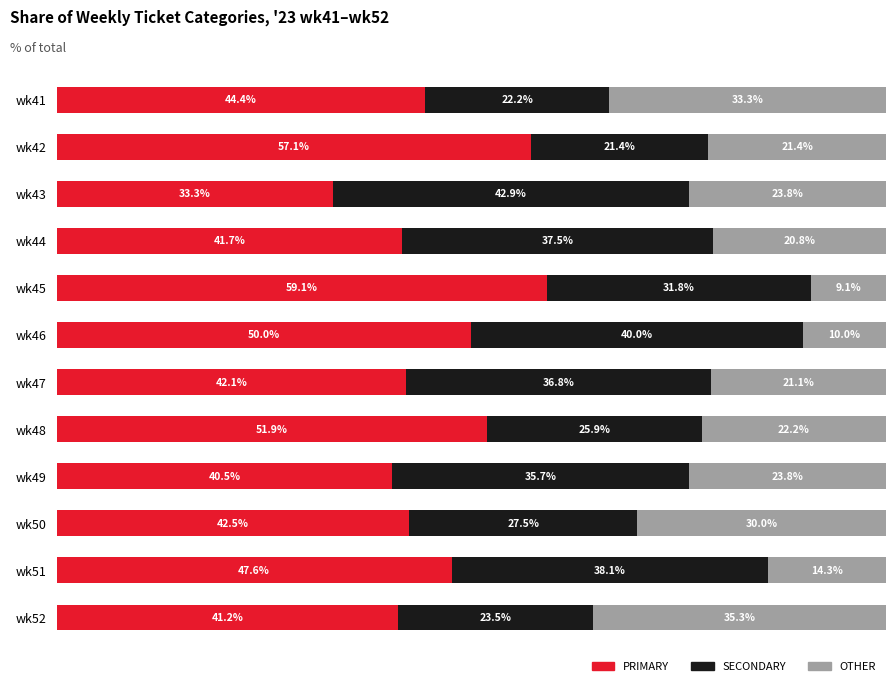

Which category has the highest value in the PRIMARY series?

wk45